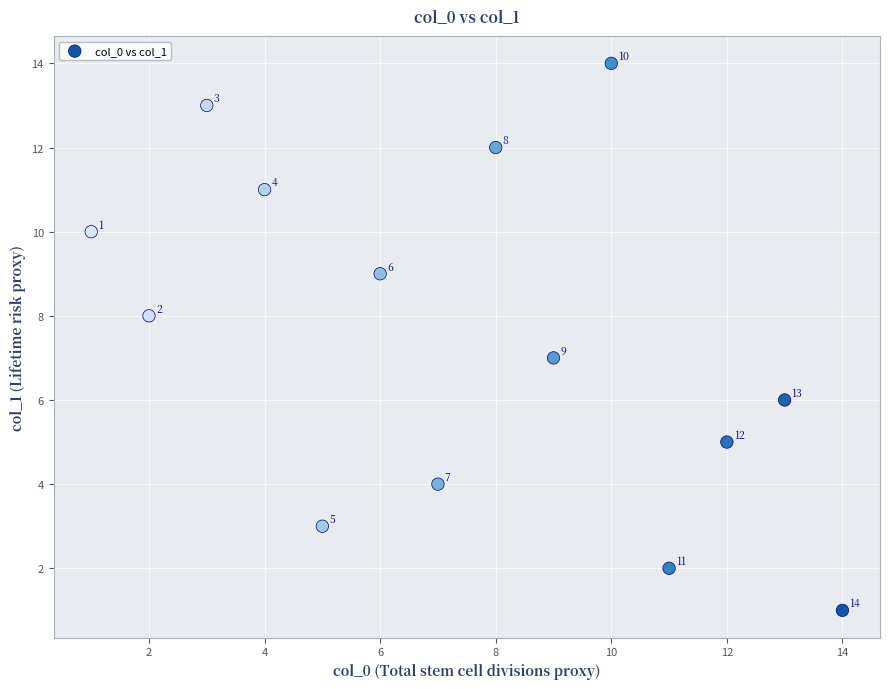

What is the range of Y values (max minus min)?

13